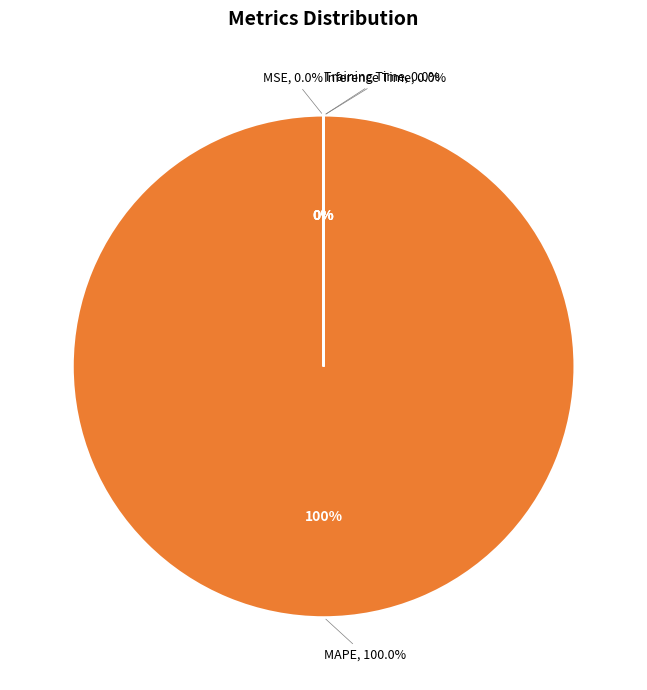

Rank the categories by value from highest to lowest.

MAPE, MSE, Training Time, Inference Time